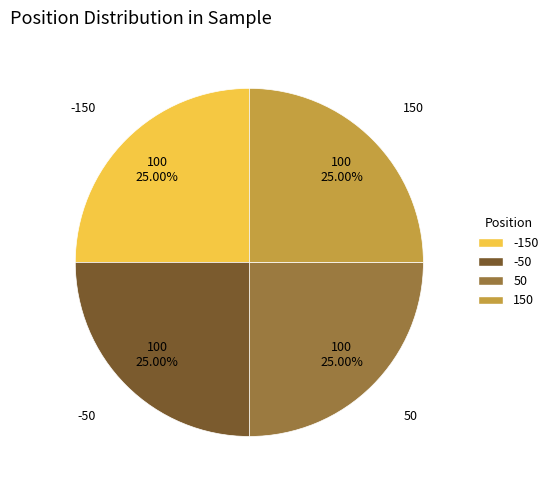

To the nearest percent, what is the combined percentage of 150 and 50?

50%